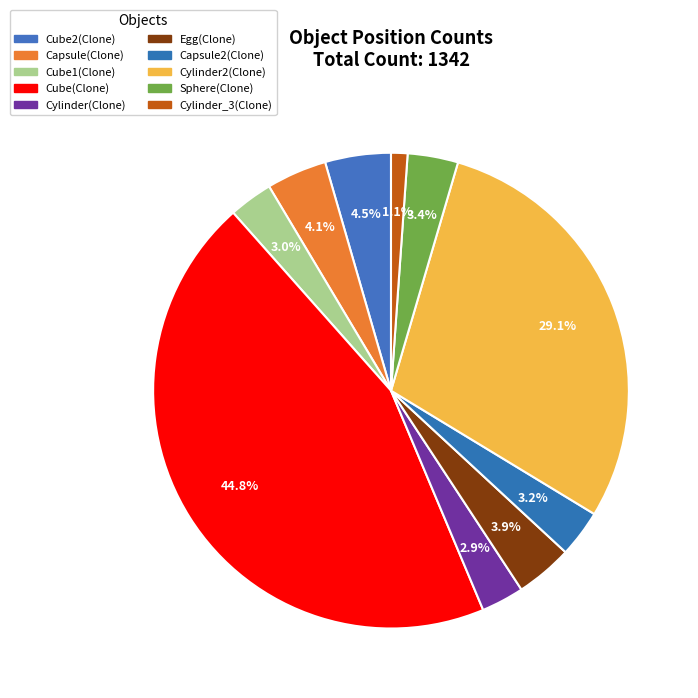

What is the largest slice in the pie chart?

Cube(Clone)